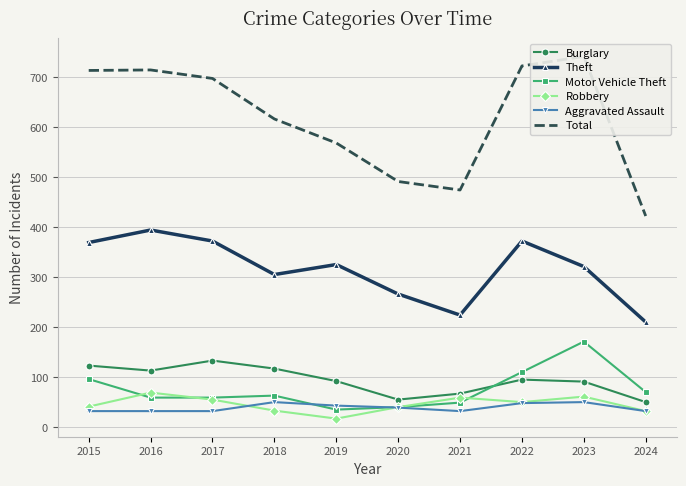

Between 2023 and 2016, which is larger?

2016